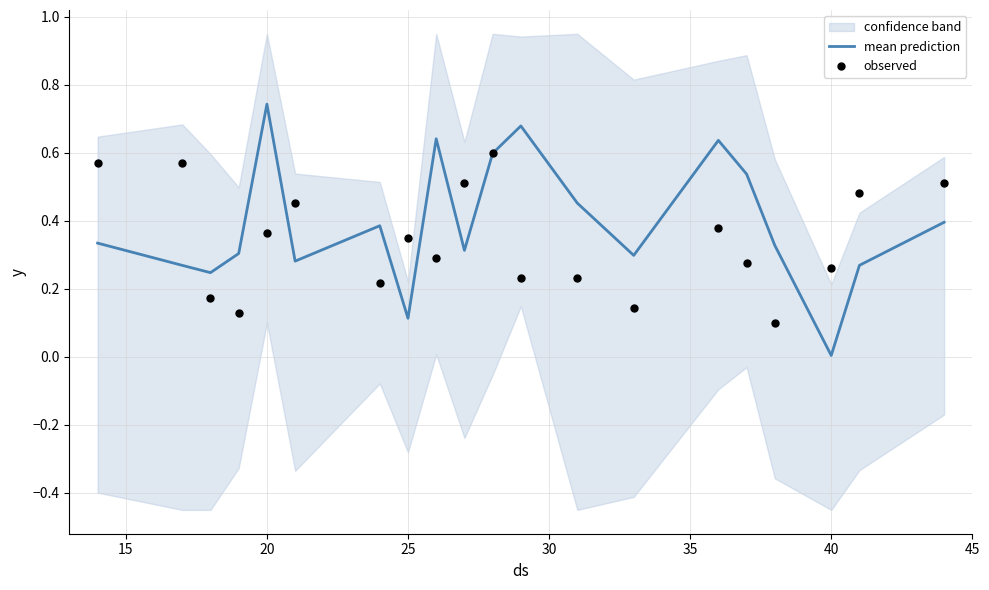

Which series reaches the minimum Y coordinate?

mean prediction